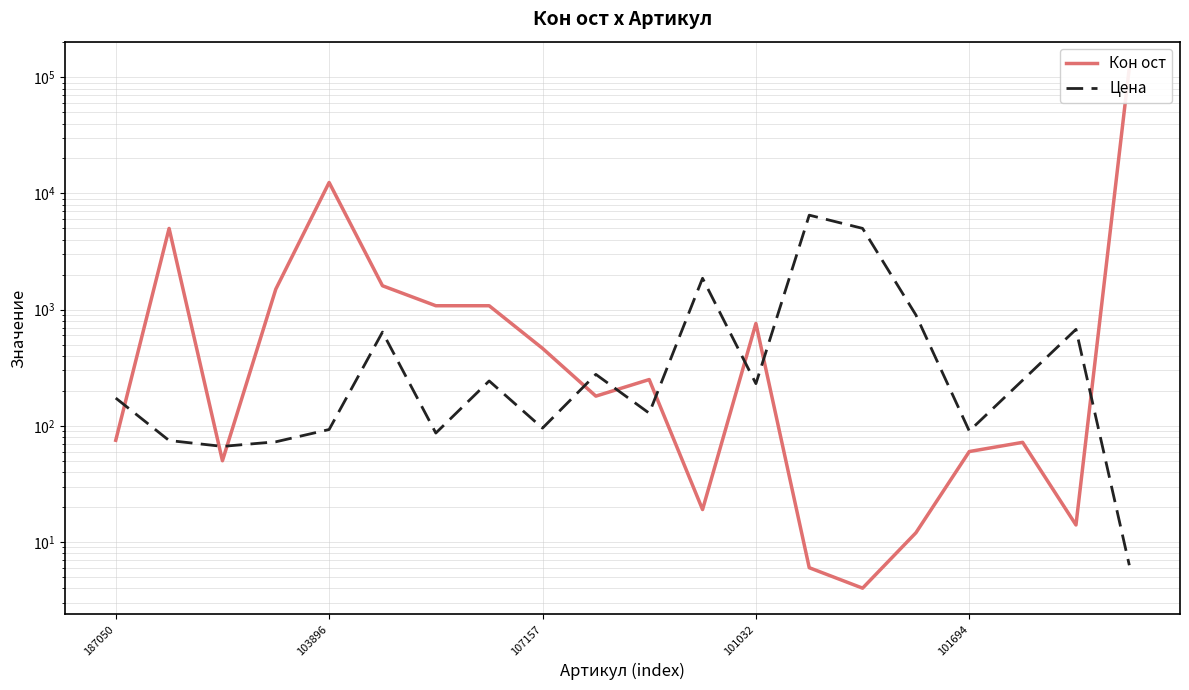

The value of Цена at 6 is 119.1. True or false?

False